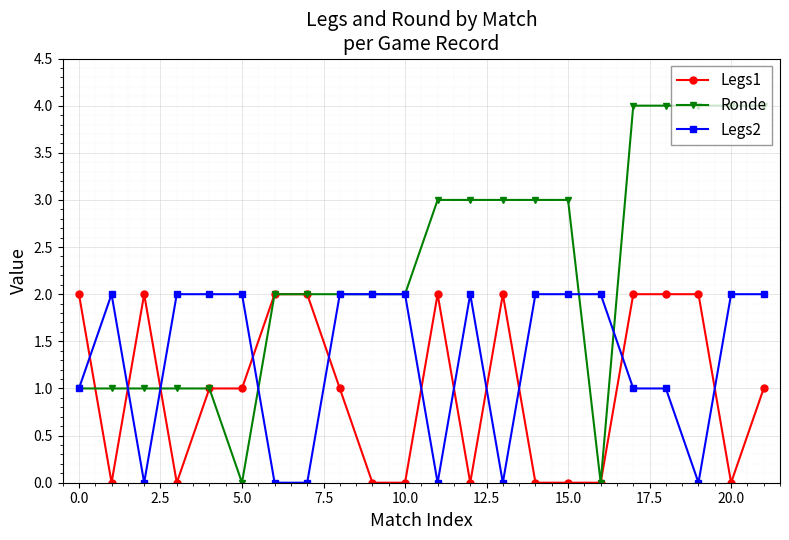

Reading left to right, transcribe all the data shown in this chart.

Legs1: 2	0	2	0	1	1	2	2	1	0	0	2	0	2	0	0	0	2	2	2	0	1
Ronde: 1	1	1	1	1	0	2	2	2	2	2	3	3	3	3	3	0	4	4	4	4	4
Legs2: 1	2	0	2	2	2	0	0	2	2	2	0	2	0	2	2	2	1	1	0	2	2